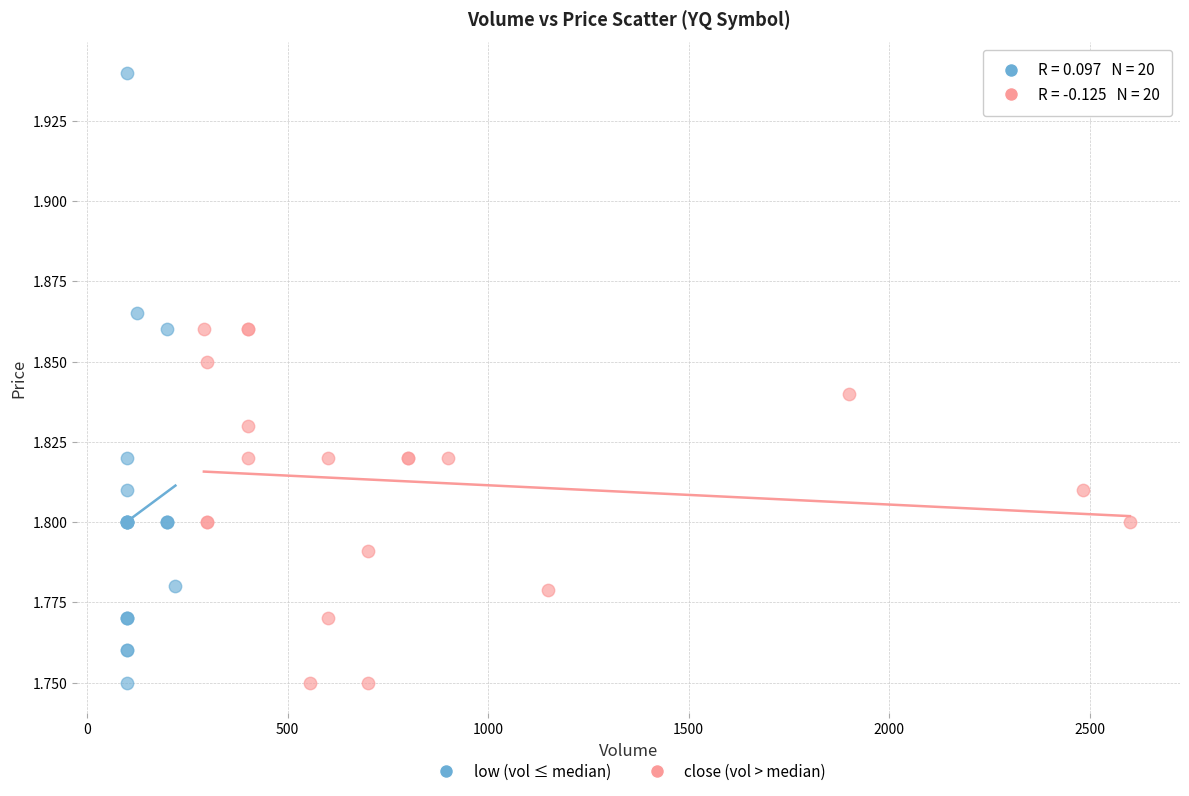

What are all the series names shown in the legend?

low (vol ≤ median), close (vol > median)